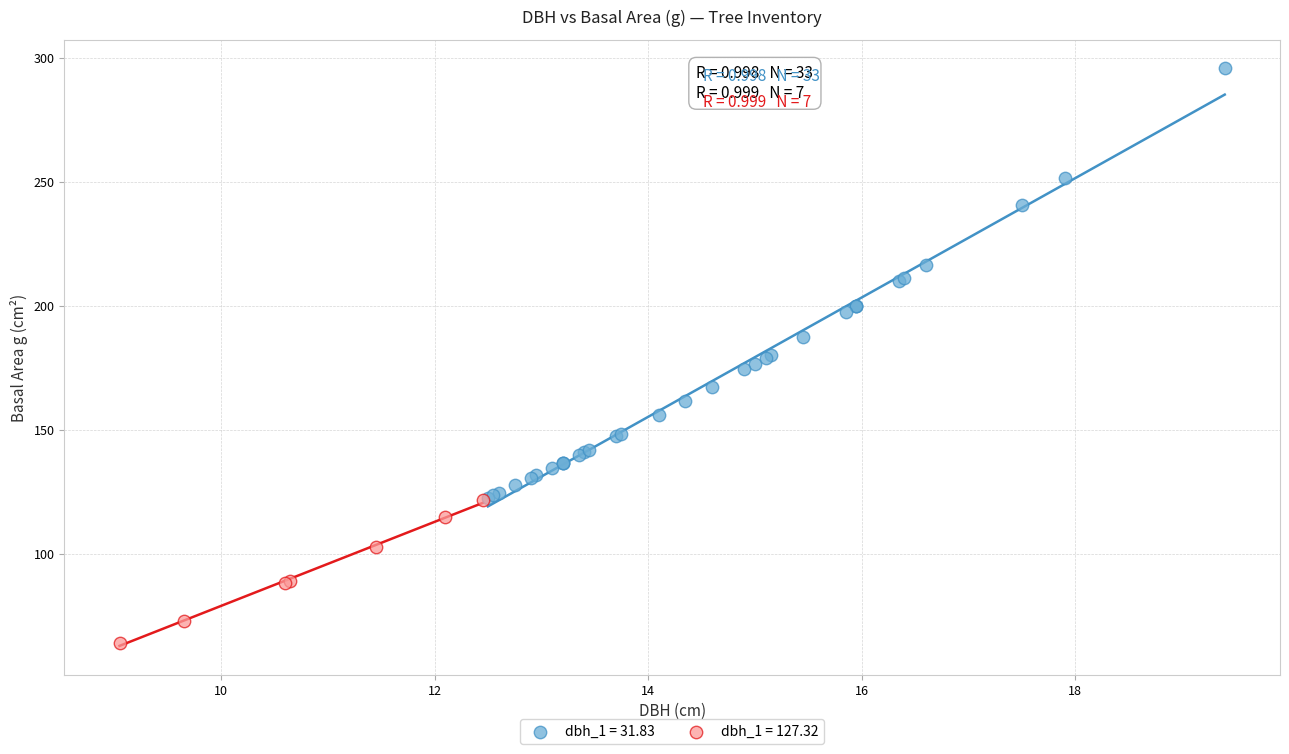

What are all the series names shown in the legend?

dbh_1 = 31.83, dbh_1 = 127.32